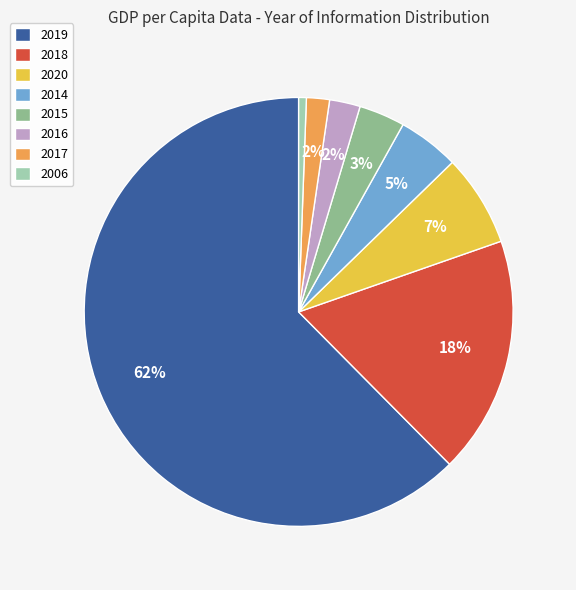

Which category has the biggest portion of the pie?

2019